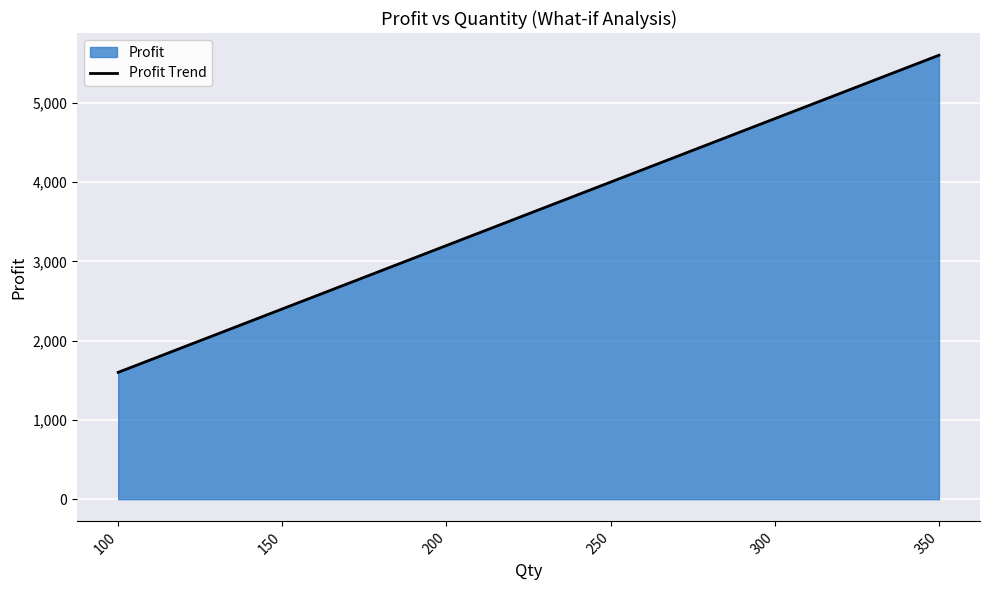

What is the difference between the maximum and minimum values?

4000